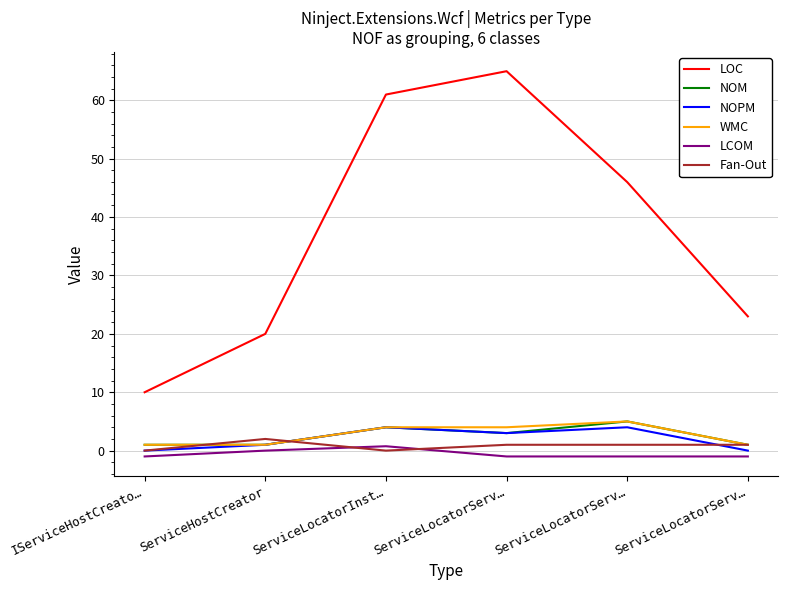

Is this an area chart (filled region under the line)?

No